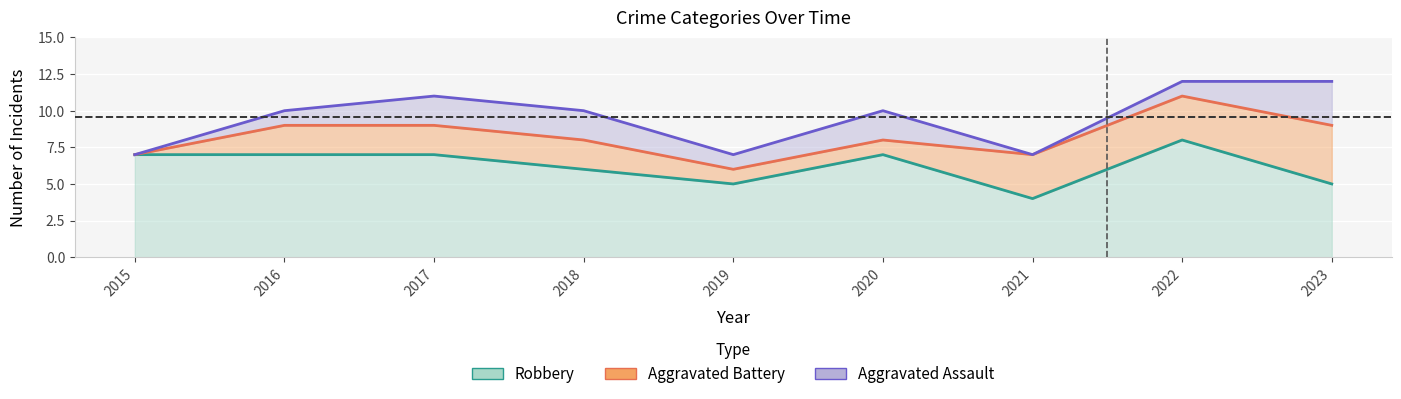

What is the difference between the maximum and minimum values in the Robbery series?

4